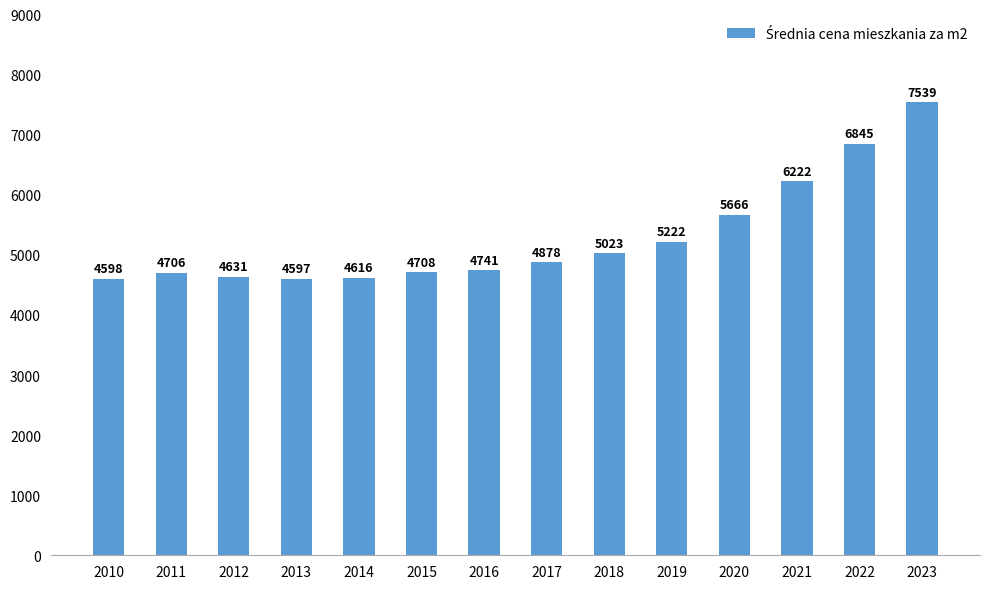

List the labels in order of value, smallest first.

2013, 2010, 2014, 2012, 2011, 2015, 2016, 2017, 2018, 2019, 2020, 2021, 2022, 2023